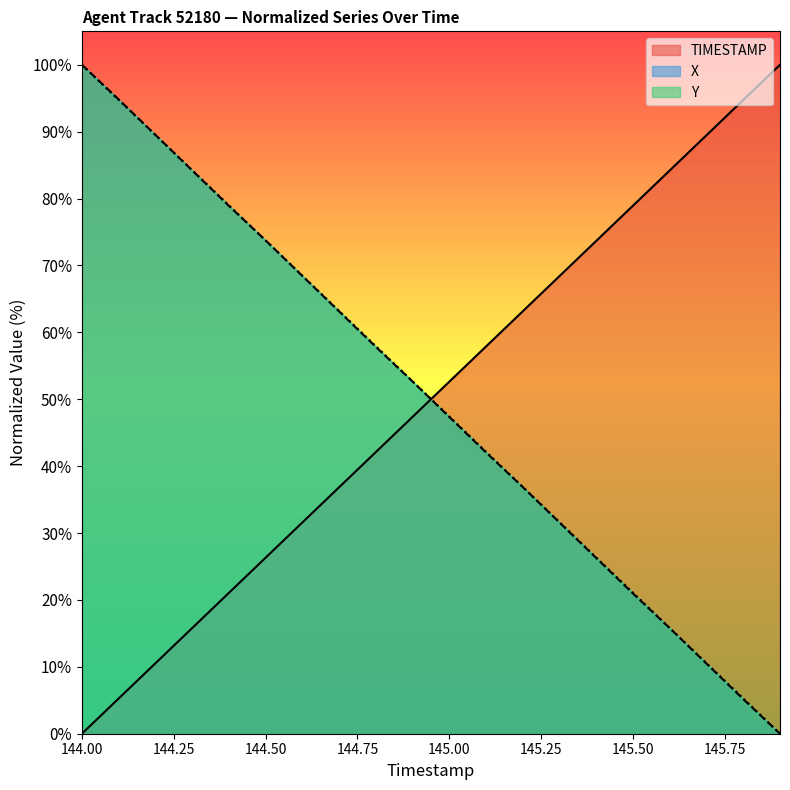

What is the label of the 5th point from the left?

144.4